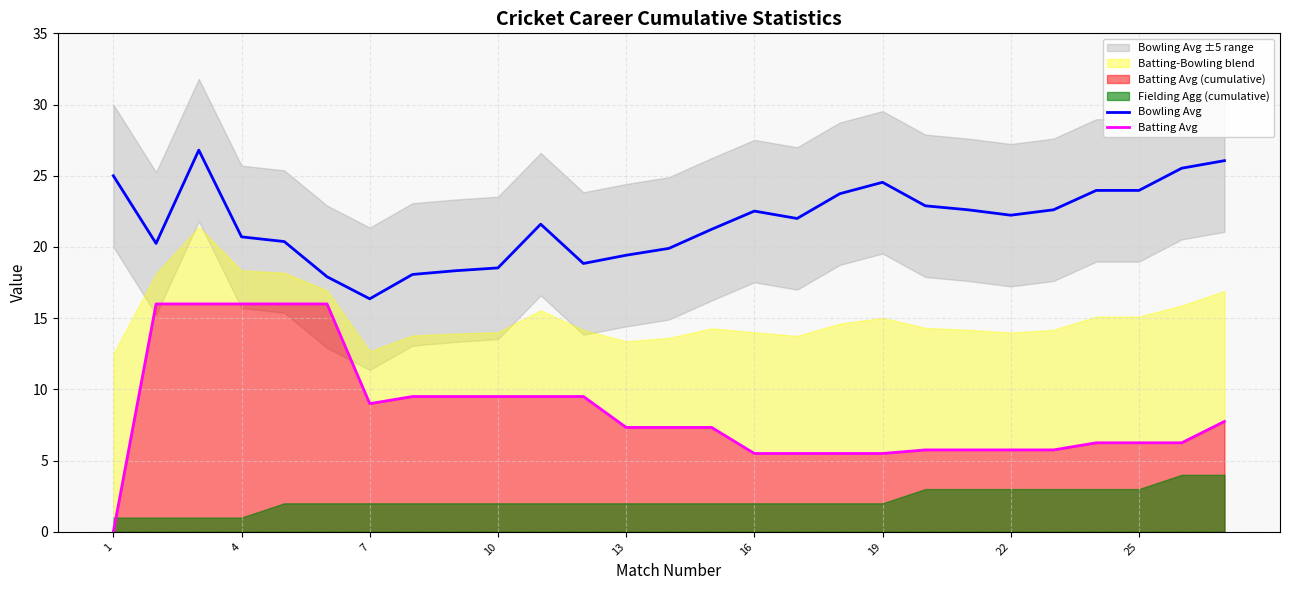

The value of Bowling Avg at 22 is 35.3. True or false?

False